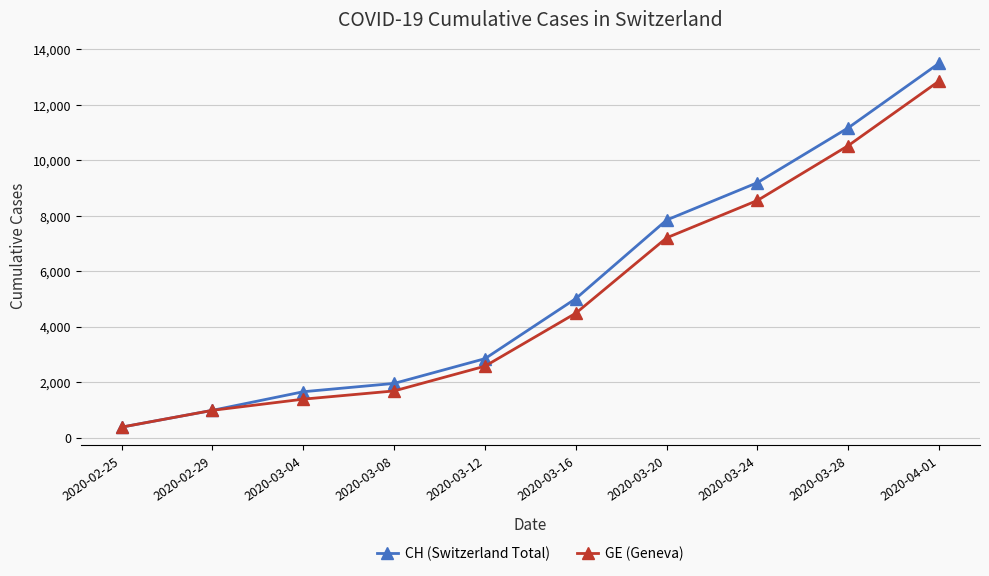

What is the label of the 9th point from the right?

2020-02-29